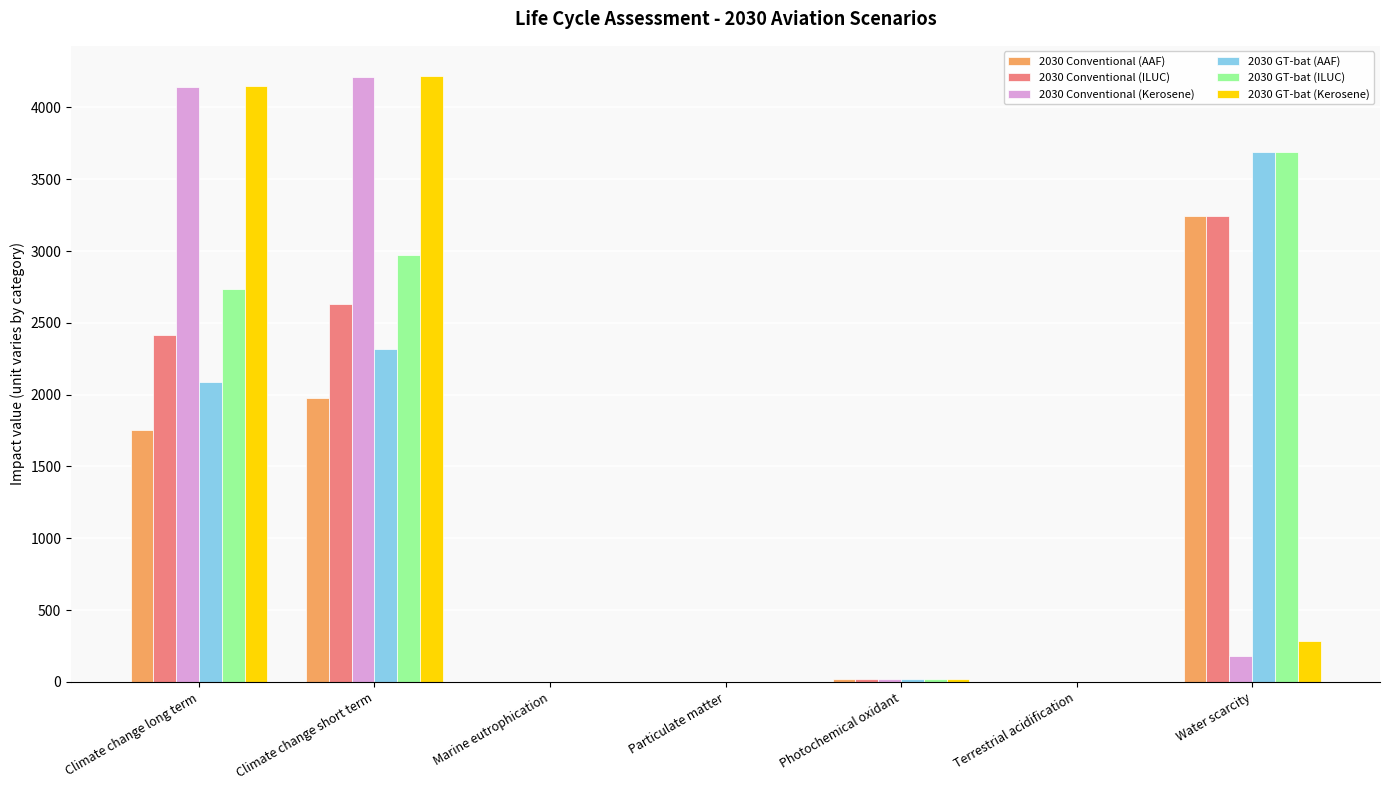

Which series has the widest spread of values?

2030 GT-bat (Kerosene)